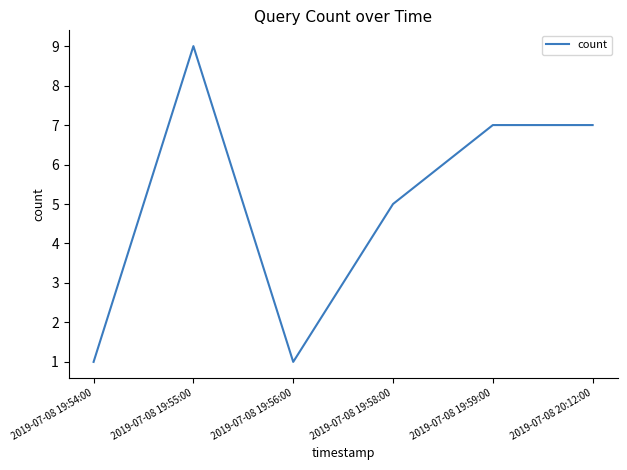

Count the number of categories in the chart.

6